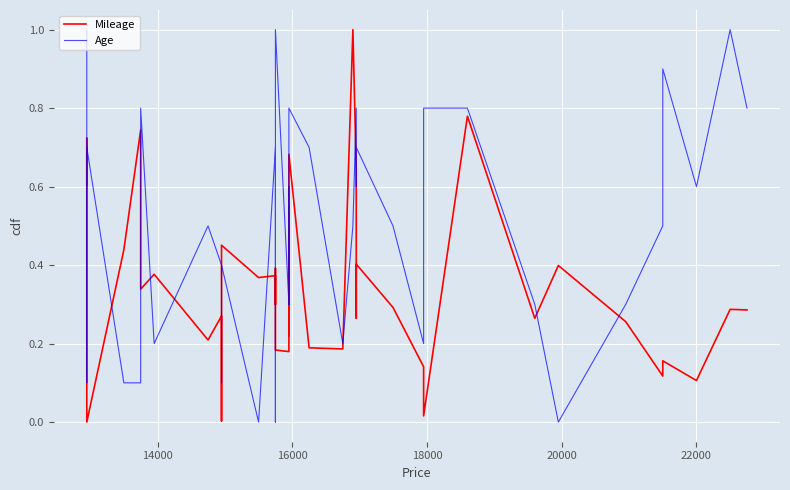

How many times do Mileage and Age cross each other?

14